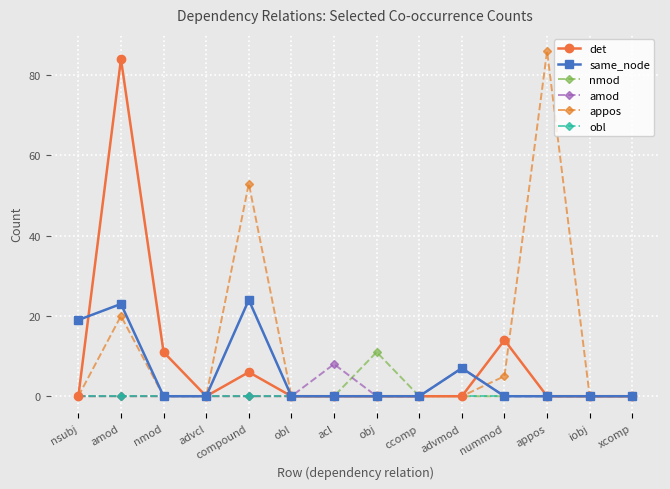

At how many categories does at least one series exceed 9?

7